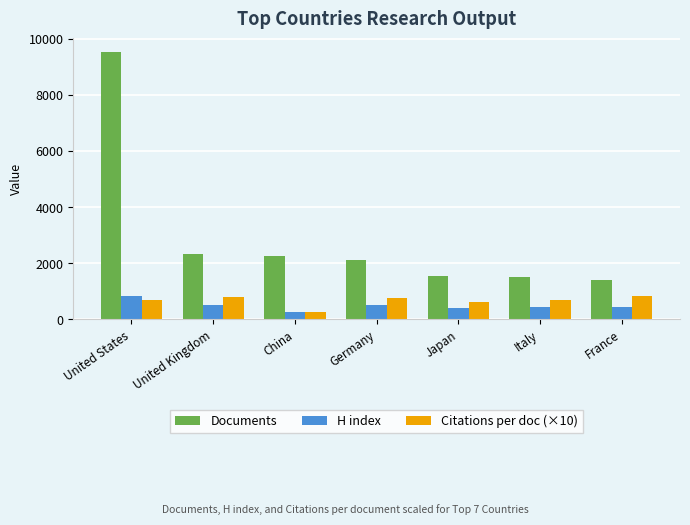

How many bars are there in each group?

3